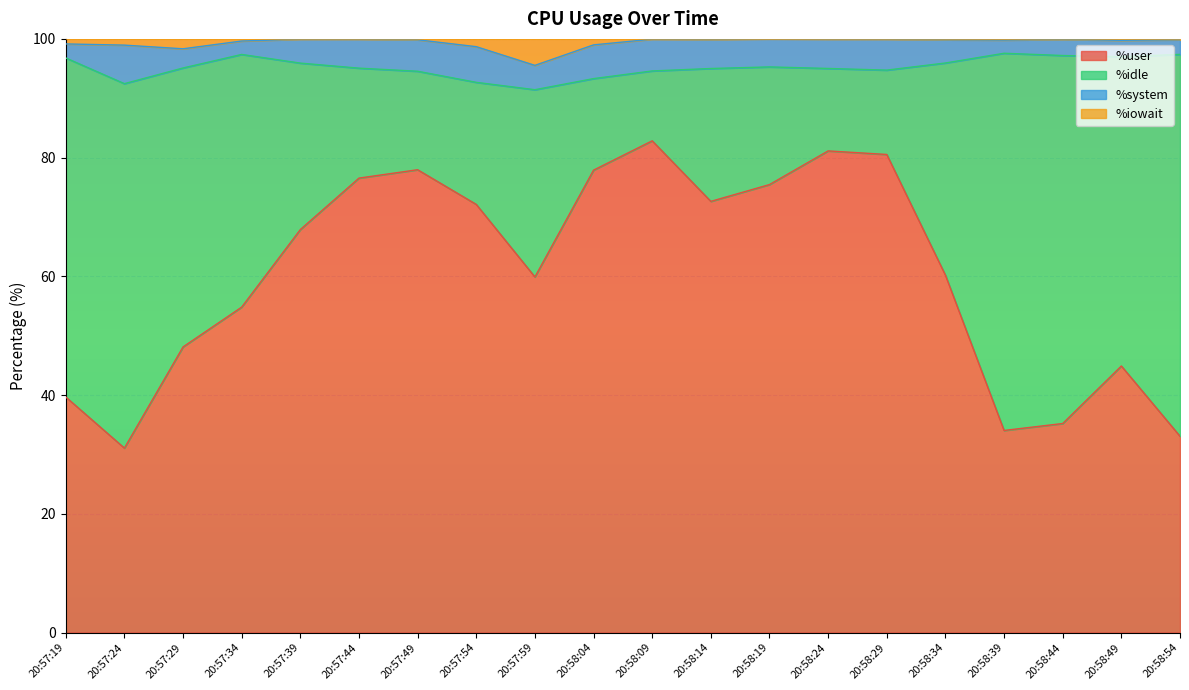

What is the sum of all %user values?

1206.0